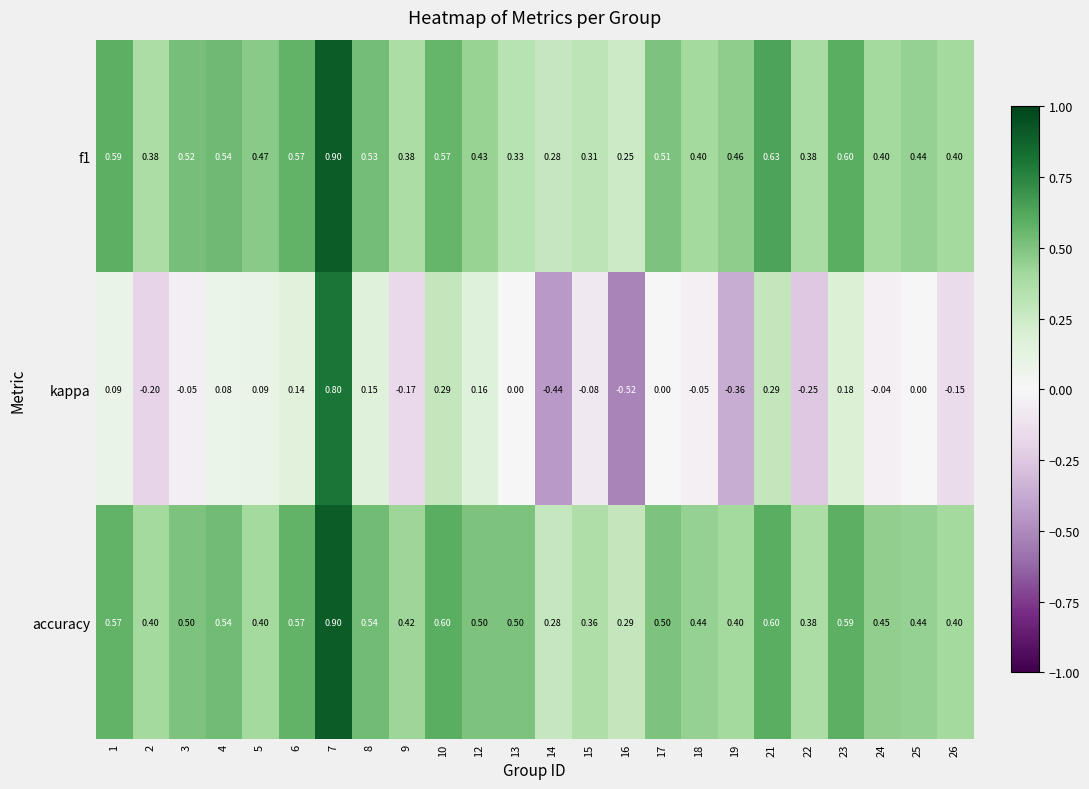

Is the value of accuracy at 18 greater than the value of f1 at 2?

Yes